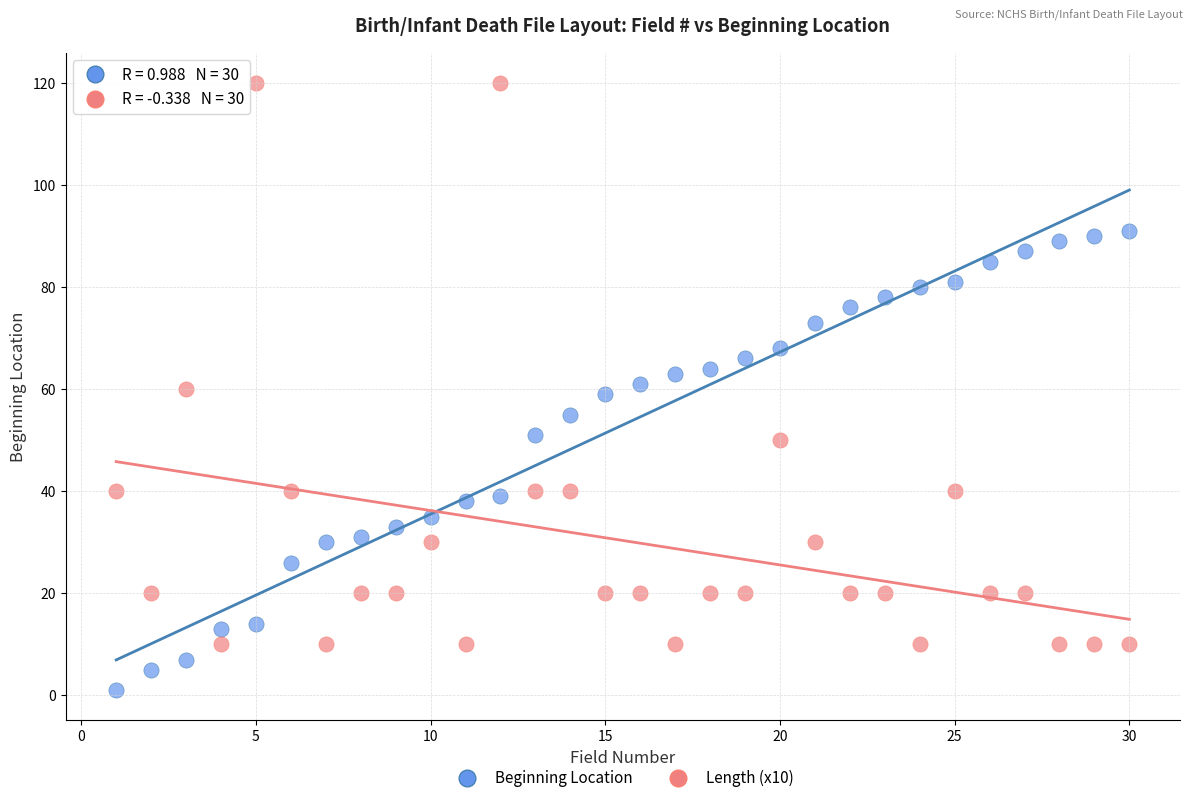

What is the X range (max minus min) for the scatter plot?

29